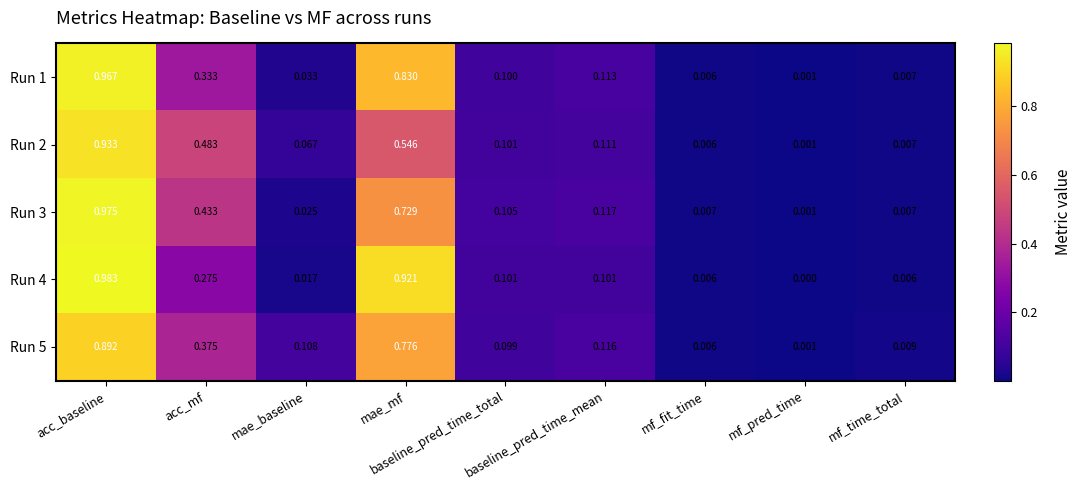

How many categories are shown in the chart?

9